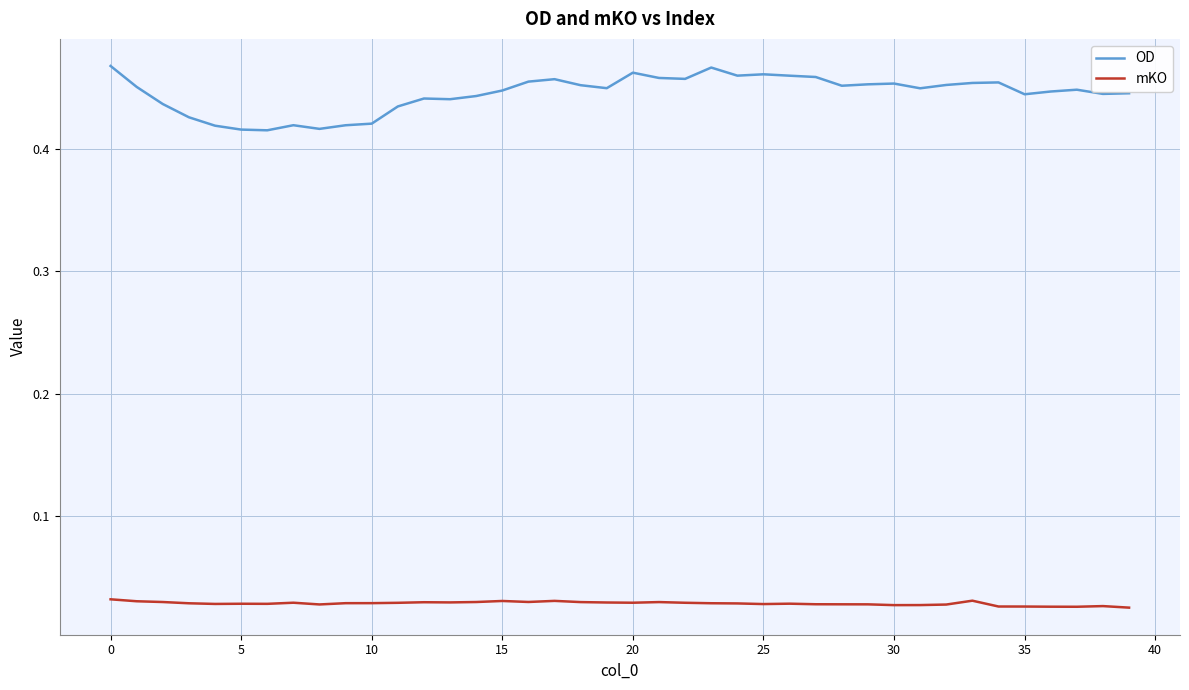

How many lines are shown in the chart?

2